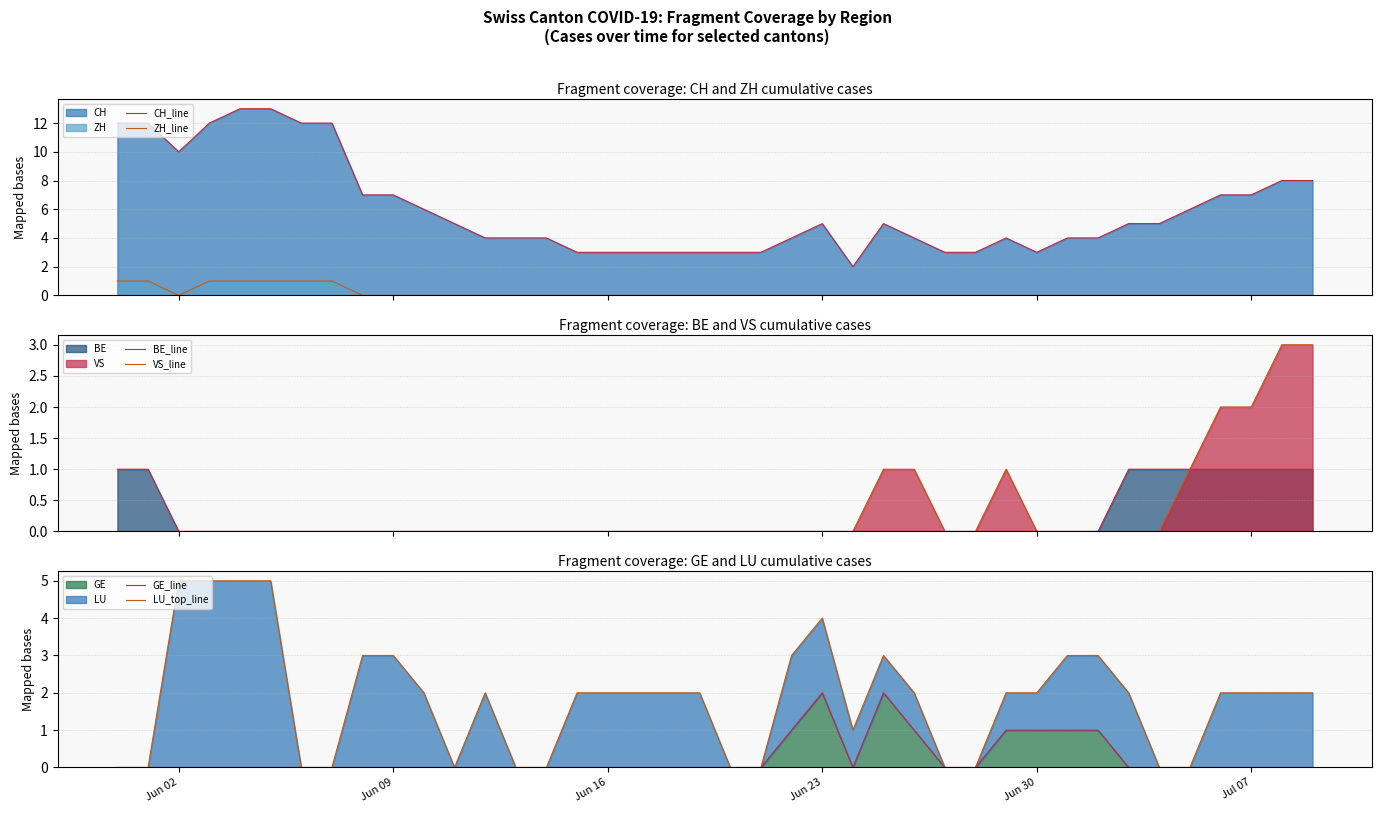

What is the maximum value for CH_line?

13